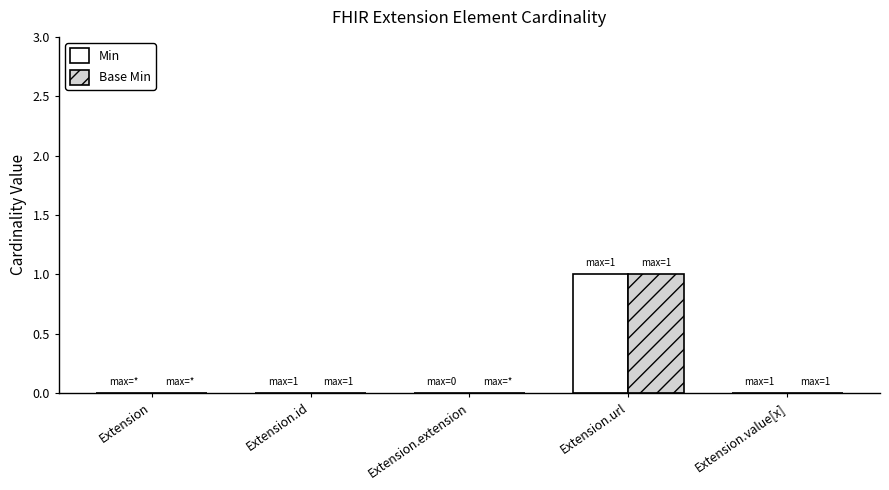

What is the total value across all series at Extension.url?

2